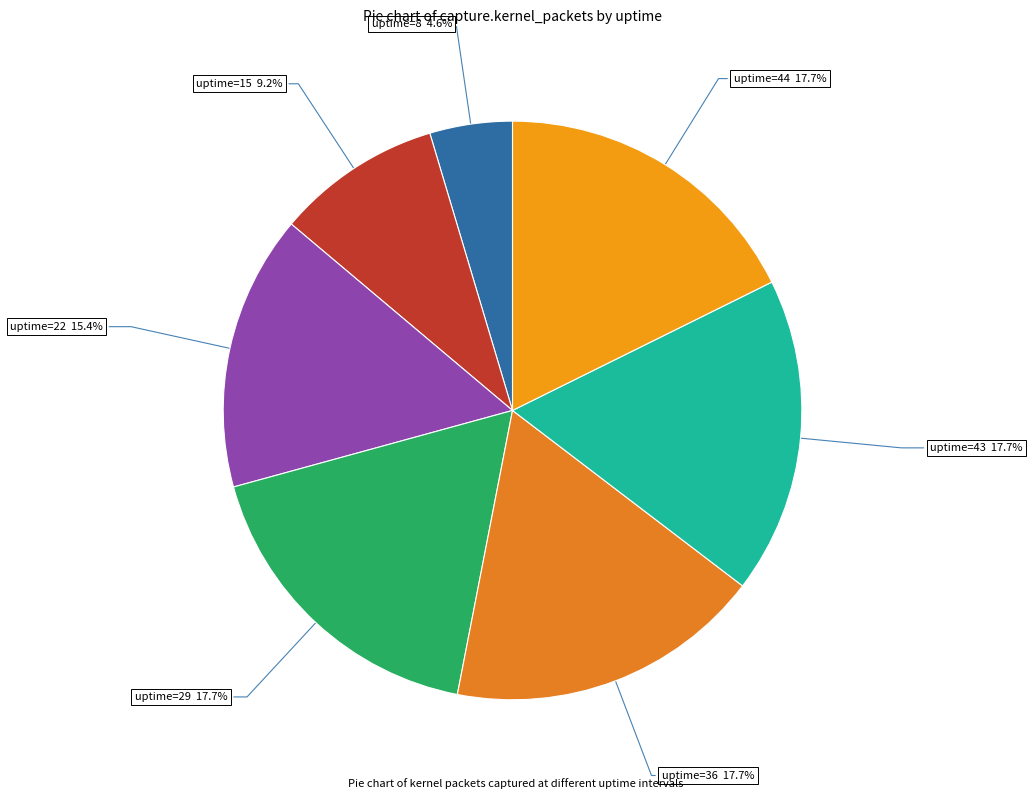

To the nearest percent, what is the average slice percentage?

14%